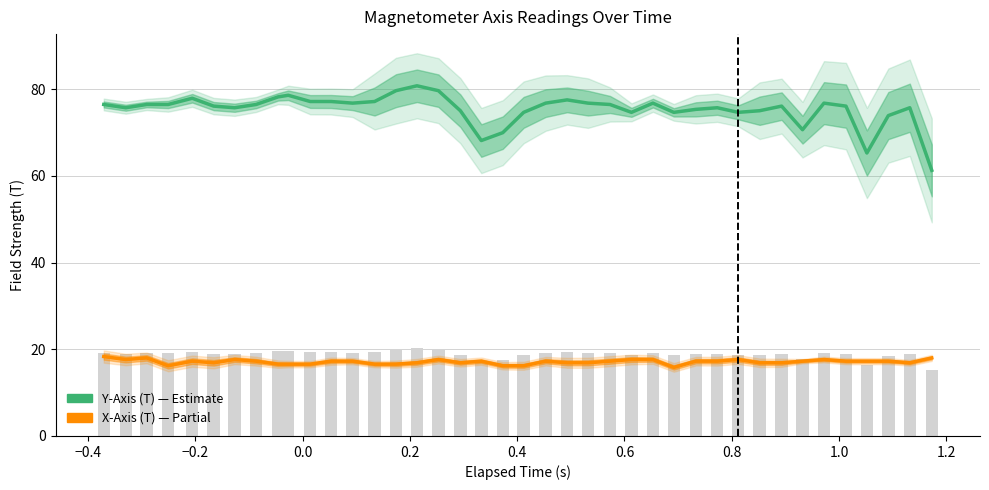

At how many categories does at least one series exceed 77?

10